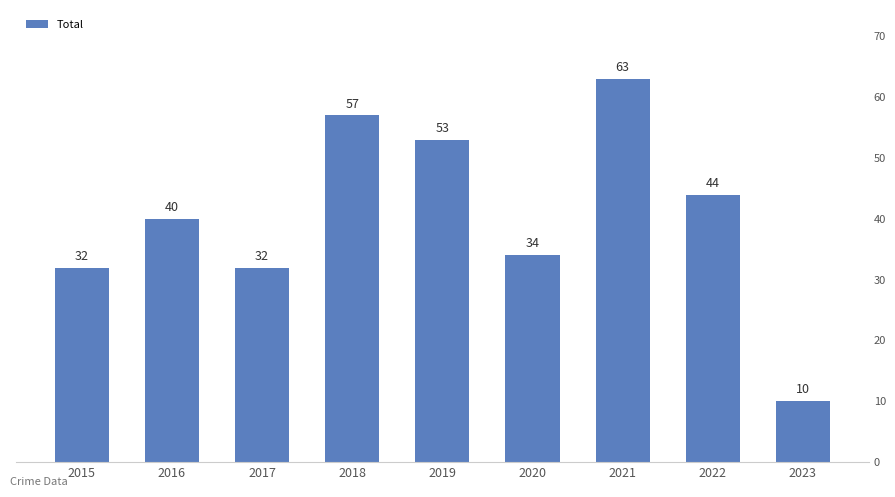

Where does the data first go above 40?

2018